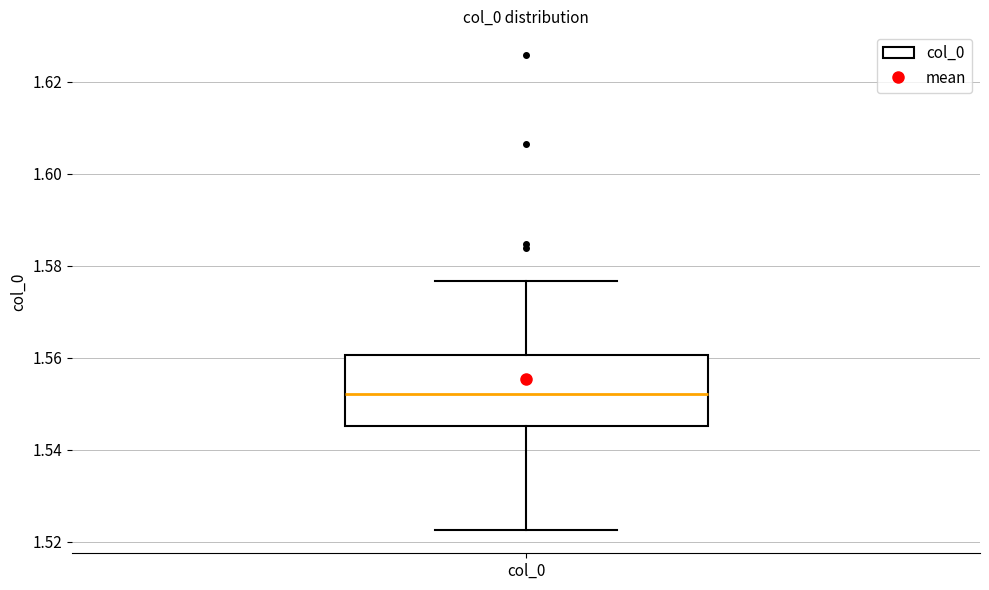

Read this box plot against the y-axis: the position of the median line, the range covered by the box, and the ends of both whiskers. The values are not printed on the chart, so give them approximately, as read against the axis.

median 1.552, box 1.546 to 1.560, whiskers 1.522 to 1.576